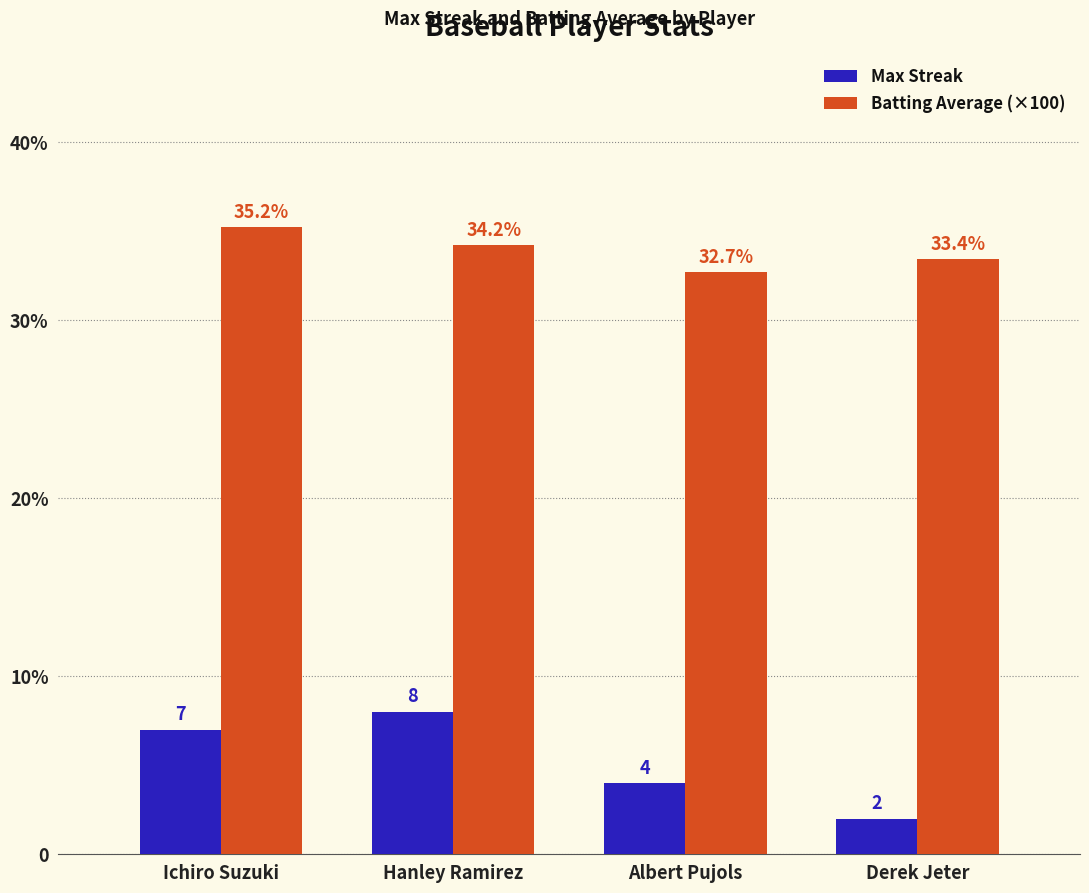

At which label is Batting Average (×100) closest to 33?

Albert Pujols